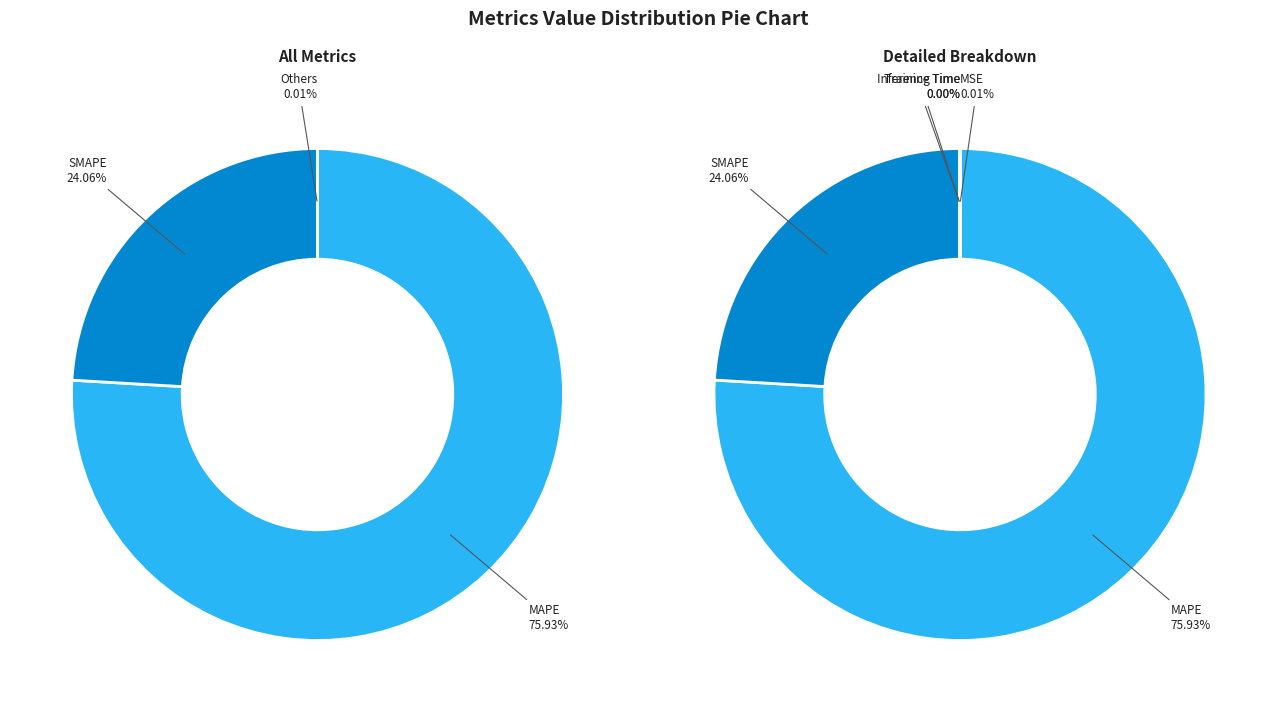

Which category has the biggest portion of the pie?

MAPE